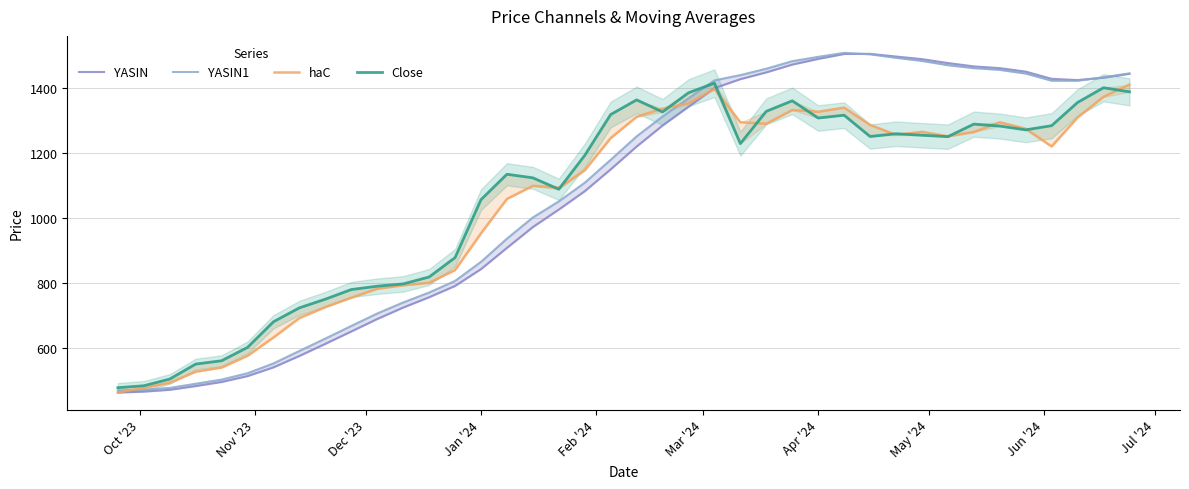

Which series has the largest total across all categories?

YASIN1